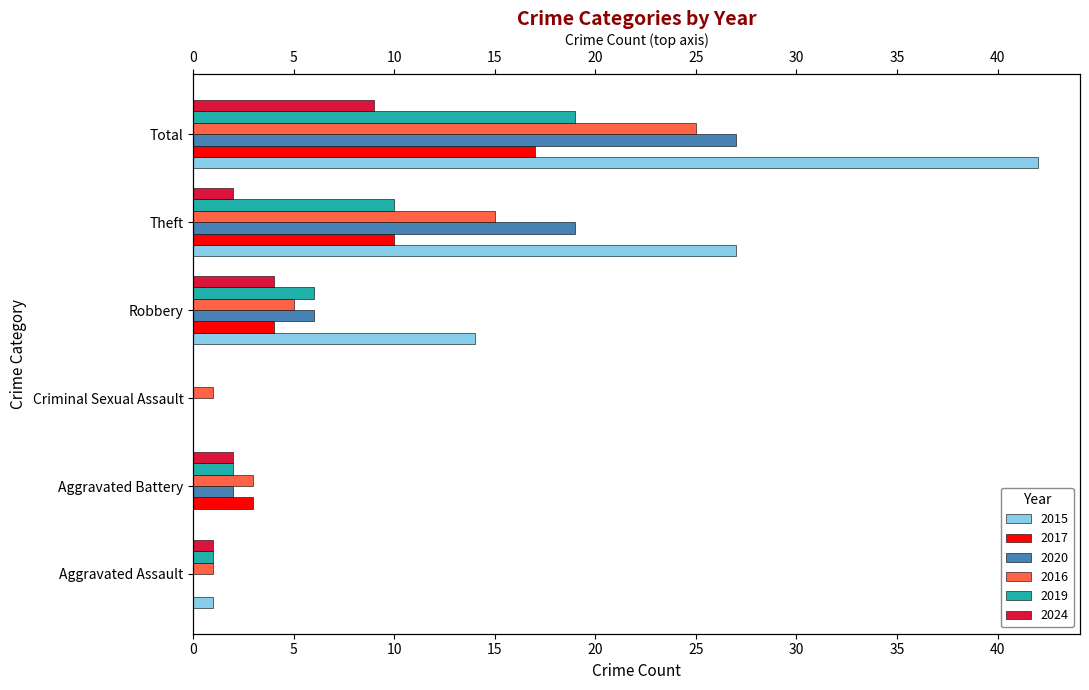

True or false: 2024 has a value of 3 at Aggravated Battery.

False